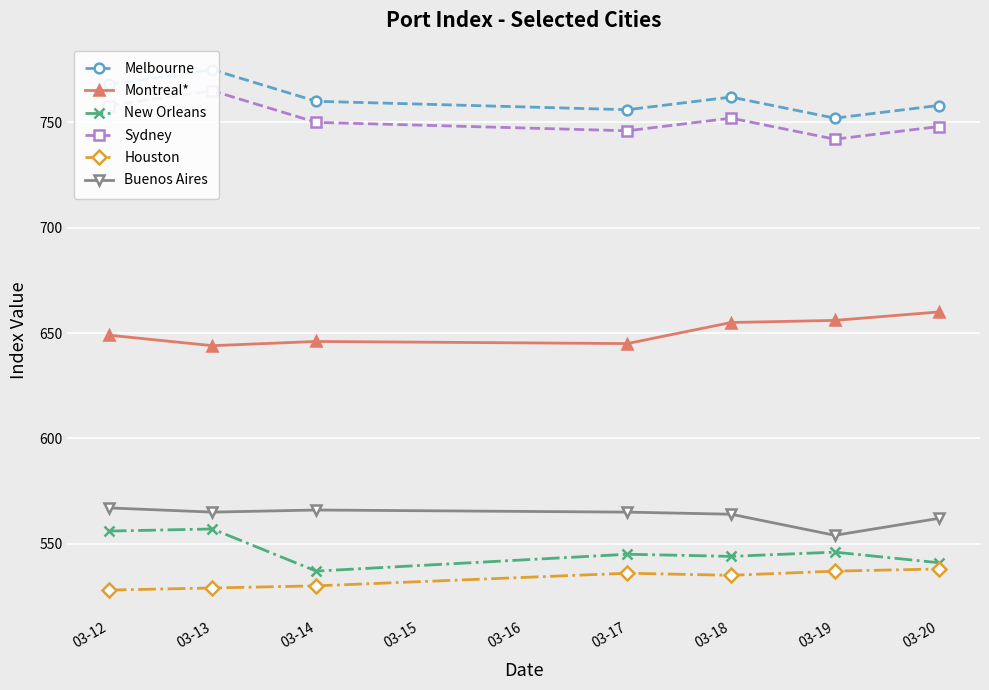

Reading right to left, what are all the values shown in this chart?

Melbourne: 758	752	762	756	760	775	768
Montreal*: 660	656	655	645	646	644	649
New Orleans: 541	546	544	545	537	557	556
Sydney: 748	742	752	746	750	765	758
Houston: 538	537	535	536	530	529	528
Buenos Aires: 562	554	564	565	566	565	567